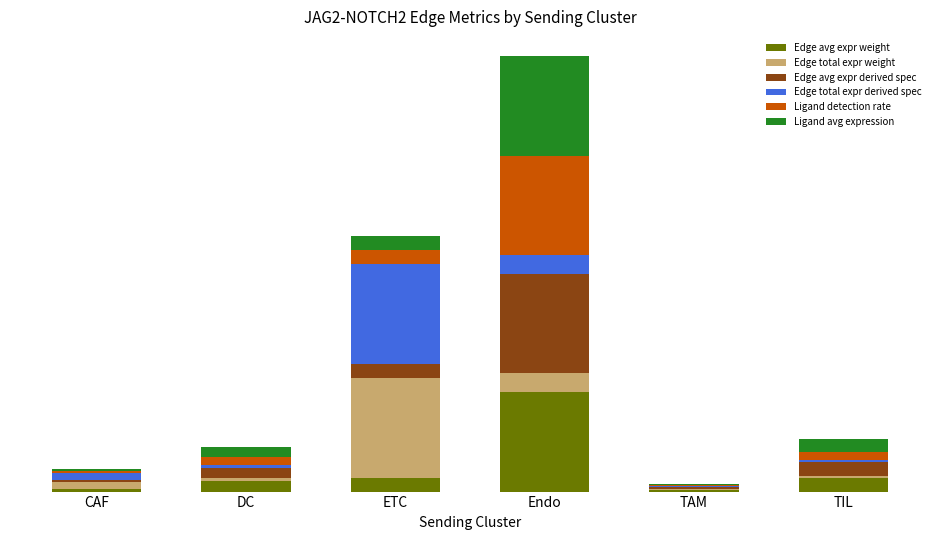

What are all the series names shown in the legend?

Edge avg expr weight, Edge total expr weight, Edge avg expr derived spec, Edge total expr derived spec, Ligand detection rate, Ligand avg expression